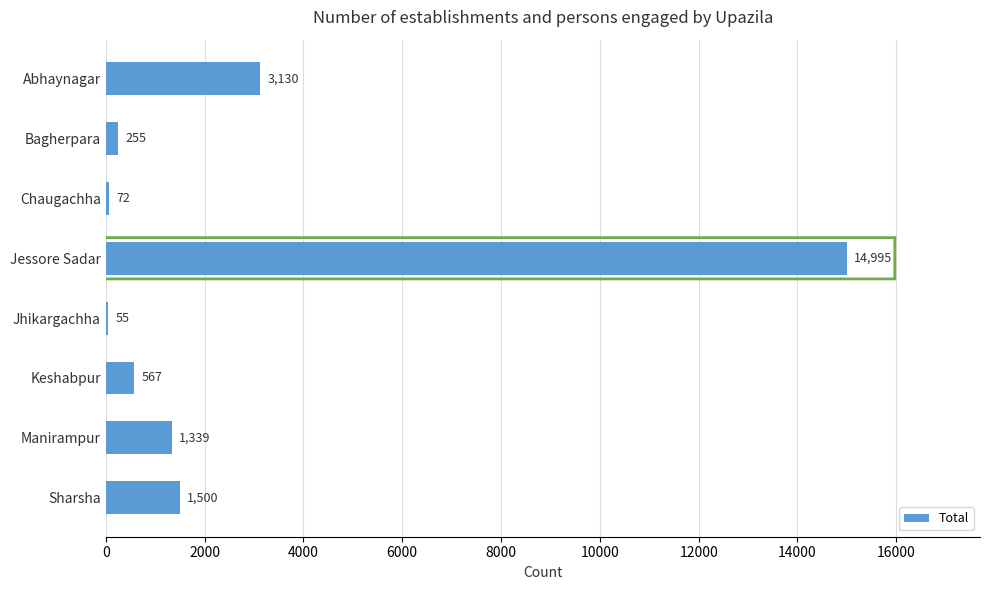

What position from the top is Jhikargachha?

5